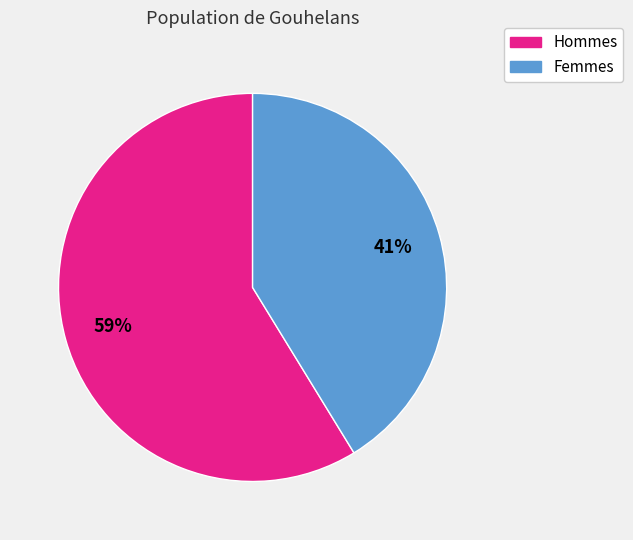

Is there a majority slice in this chart?

Yes